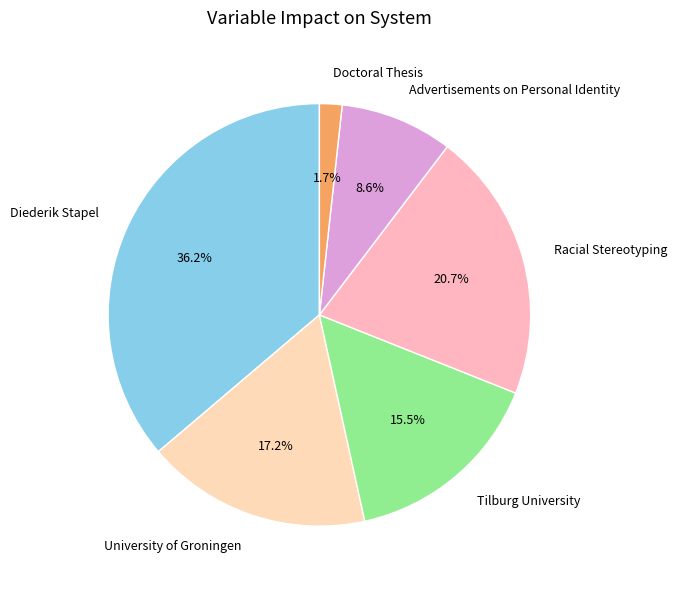

Which slice is the largest?

Diederik Stapel